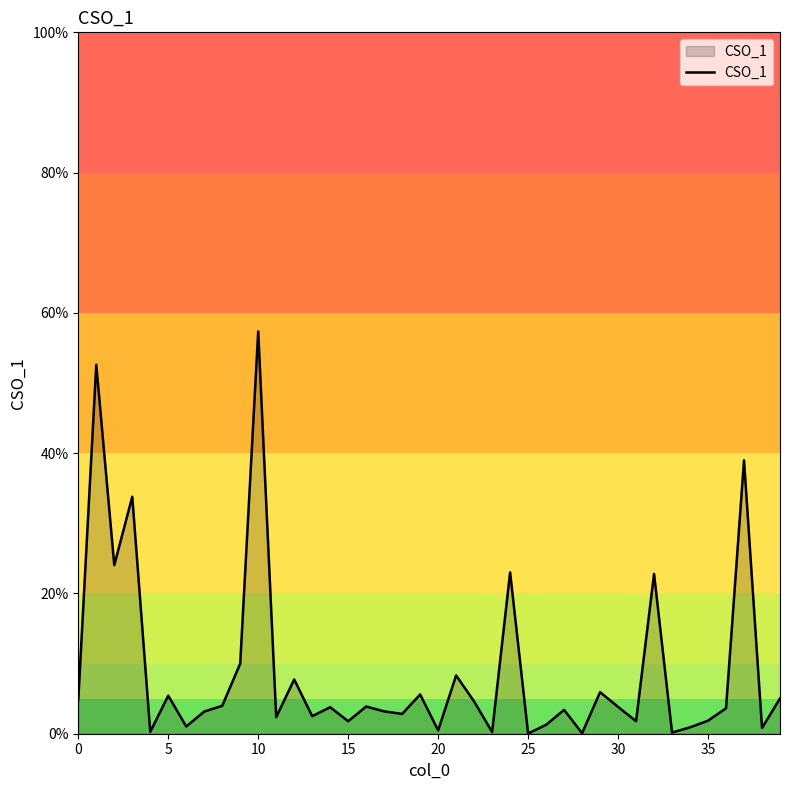

What is the greatest value displayed?

57.4